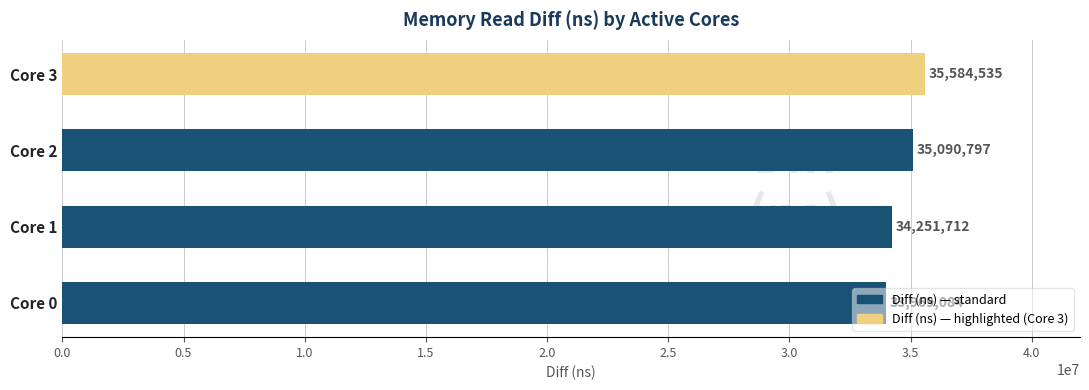

What is the greatest value displayed?

35584535